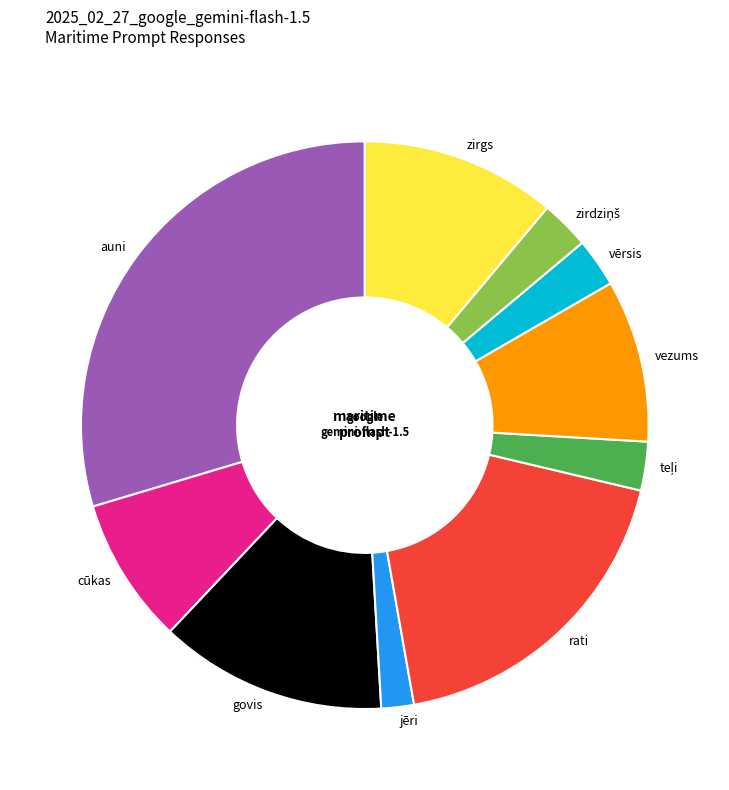

Which category has the biggest portion of the pie?

auni